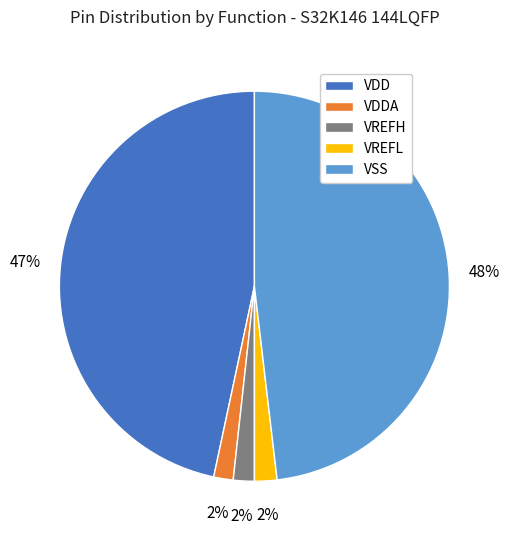

Does any single category account for the majority?

No